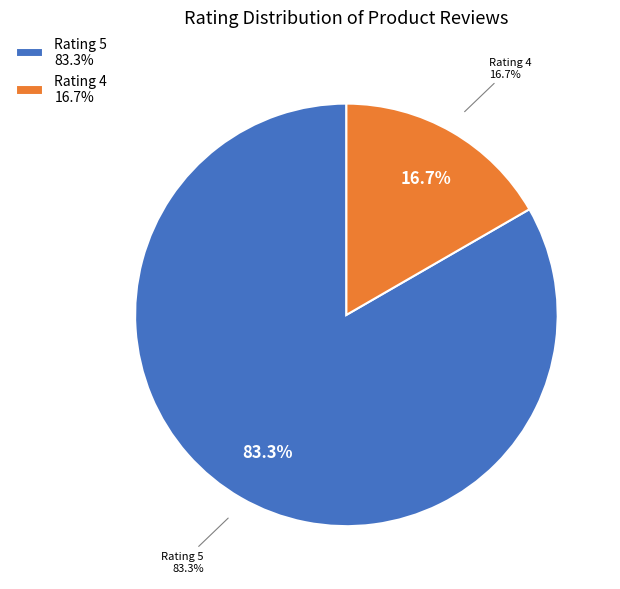

Is there any slice that represents more than half of the pie?

No